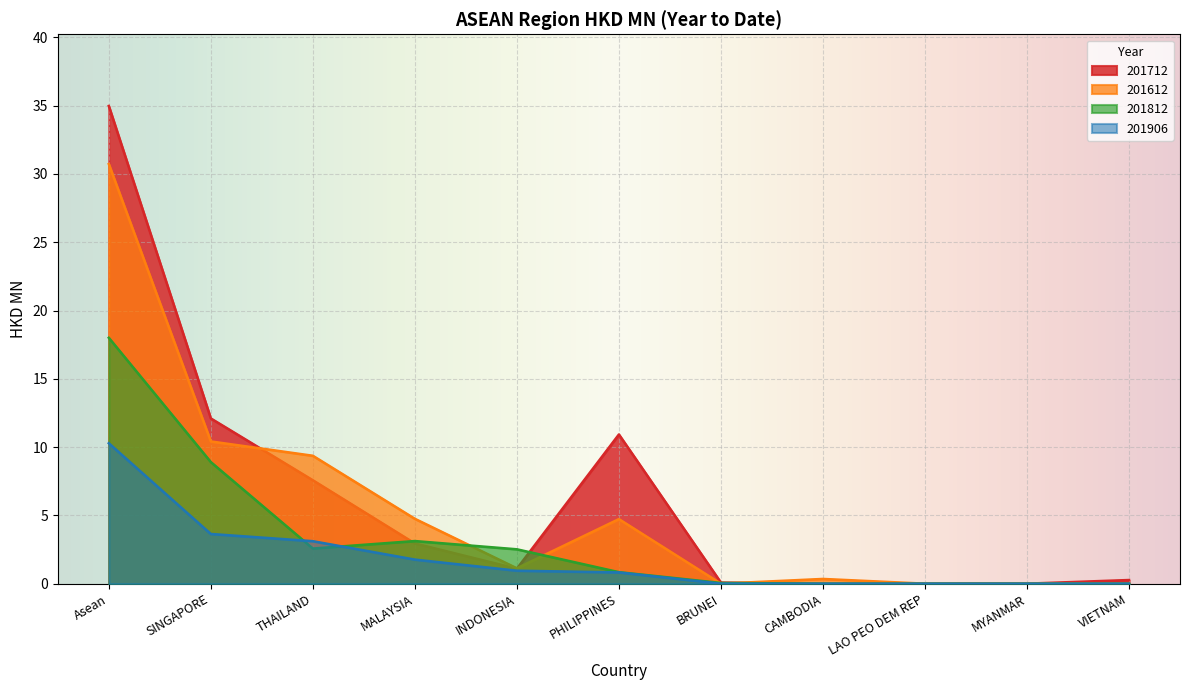

What is the difference between the highest and lowest values at Asean?

24.7